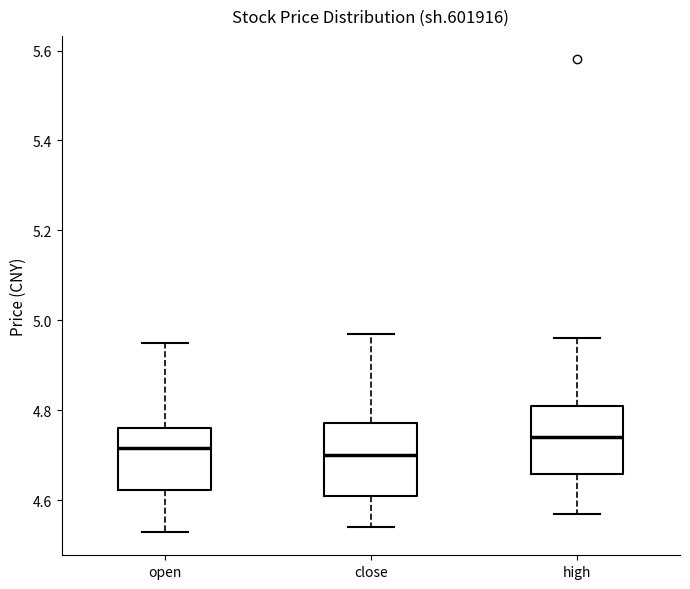

Reading left to right, read every box against the y-axis: the position of its median line, the range the box covers, and the ends of its whiskers. The values are not printed on the chart, so give them approximately, as read against the axis.

open: median 4.72, box 4.62 to 4.76, whiskers 4.54 to 4.96
close: median 4.70, box 4.62 to 4.78, whiskers 4.54 to 4.98
high: median 4.74, box 4.66 to 4.82, whiskers 4.58 to 4.96